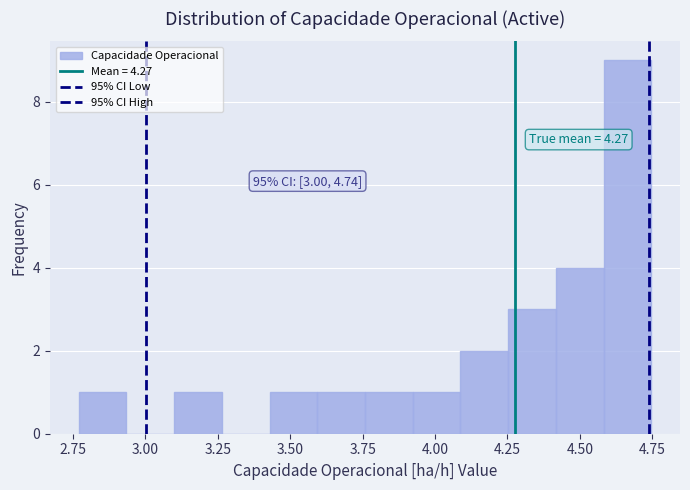

Around what value on the x-axis is the tallest bar? Give the approximate position of its centre, as read against the axis.

4.65